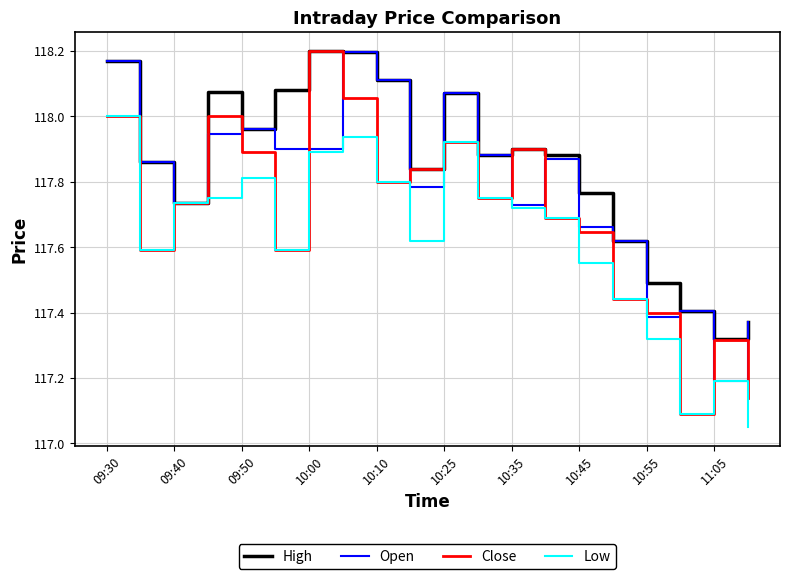

True or false: Open and Close intersect in this chart.

True